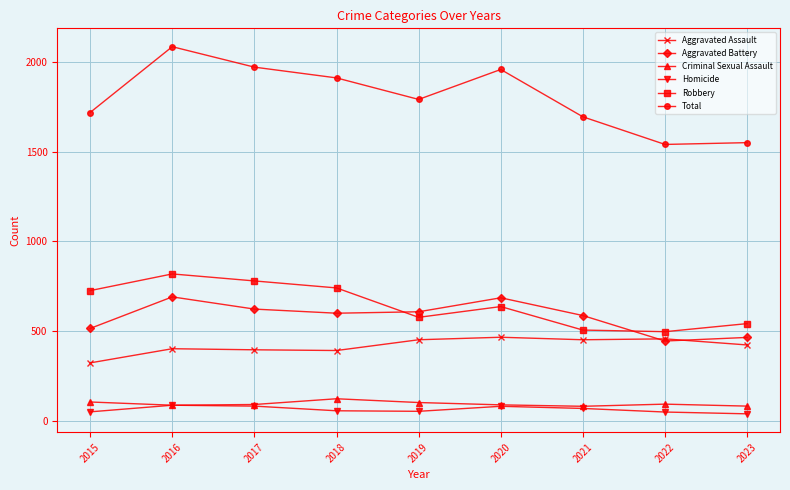

Which series has the largest range (max minus min)?

Total